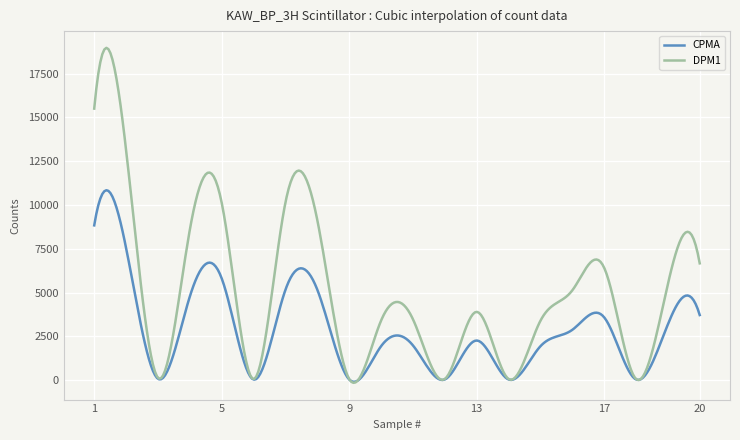

What is the sum of all DPM1 values?

1525395.2